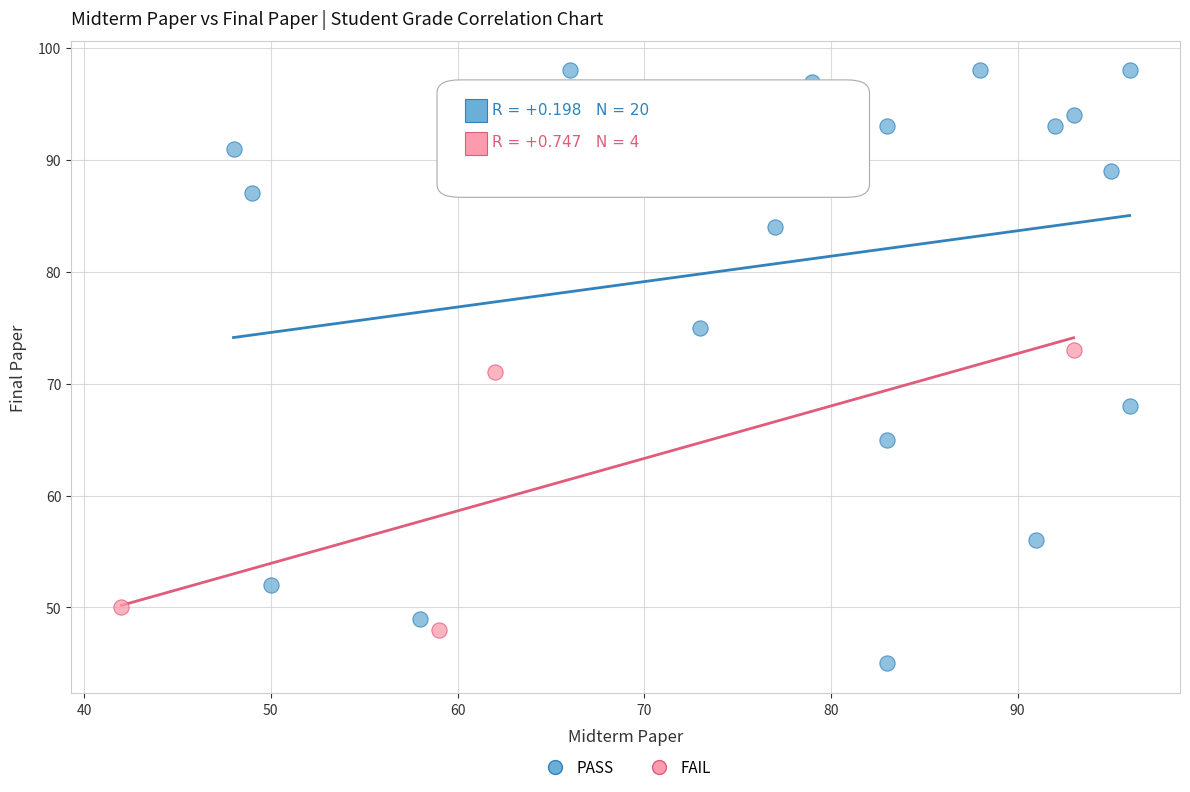

Which series has the largest Y range (max minus min)?

PASS